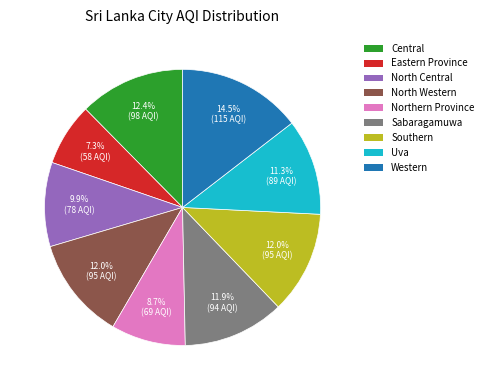

How many slices are in this pie chart?

9